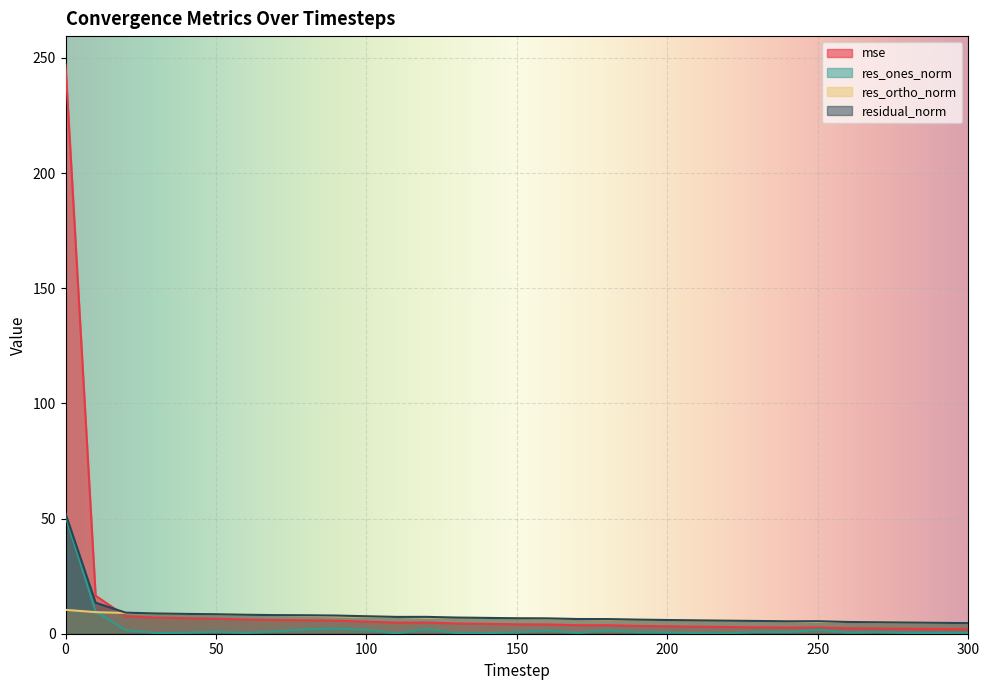

In res_ones_norm, how many points are higher than both neighbors (excluding endpoints)?

8